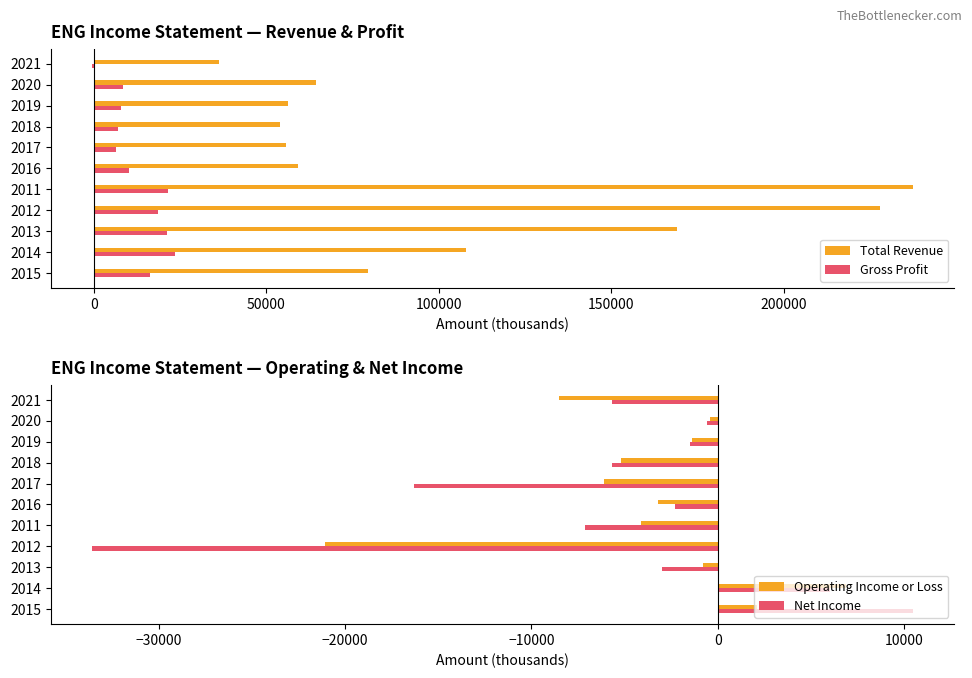

Reading right to left, list all the values displayed in this chart.

Total Revenue: 36400	64400	56400	54000	55800	59200	237600	227900	169000	107900	79600
Gross Profit: -600	8500	7900	6900	6400	10100	21400	18700	21300	23400	16300
Operating Income or Loss: -8500	-400	-1400	-5200	-6100	-3200	-4100	-21100	-800	6900	2100
Net Income: -5700	-600	-1500	-5700	-16300	-2300	-7100	-33600	-3000	6000	10500